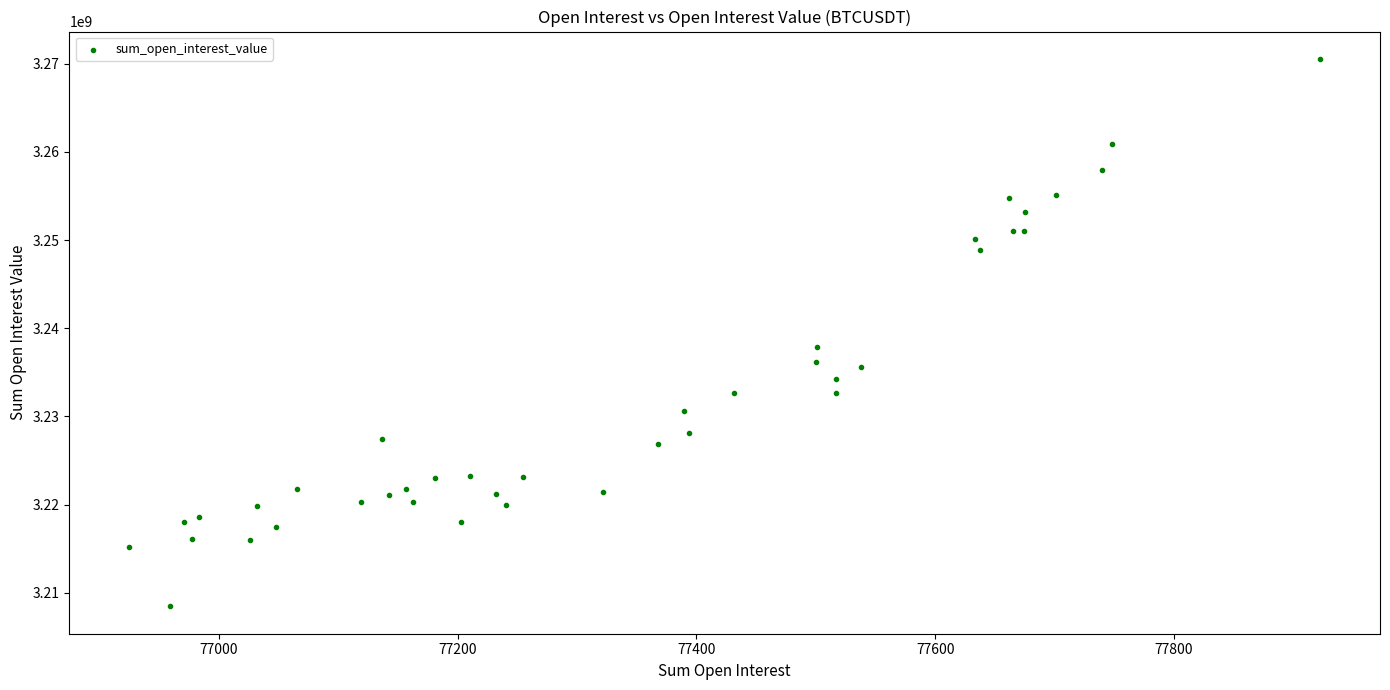

What Y value in the scatter plot is closest to 3239499223?

3237900919.8